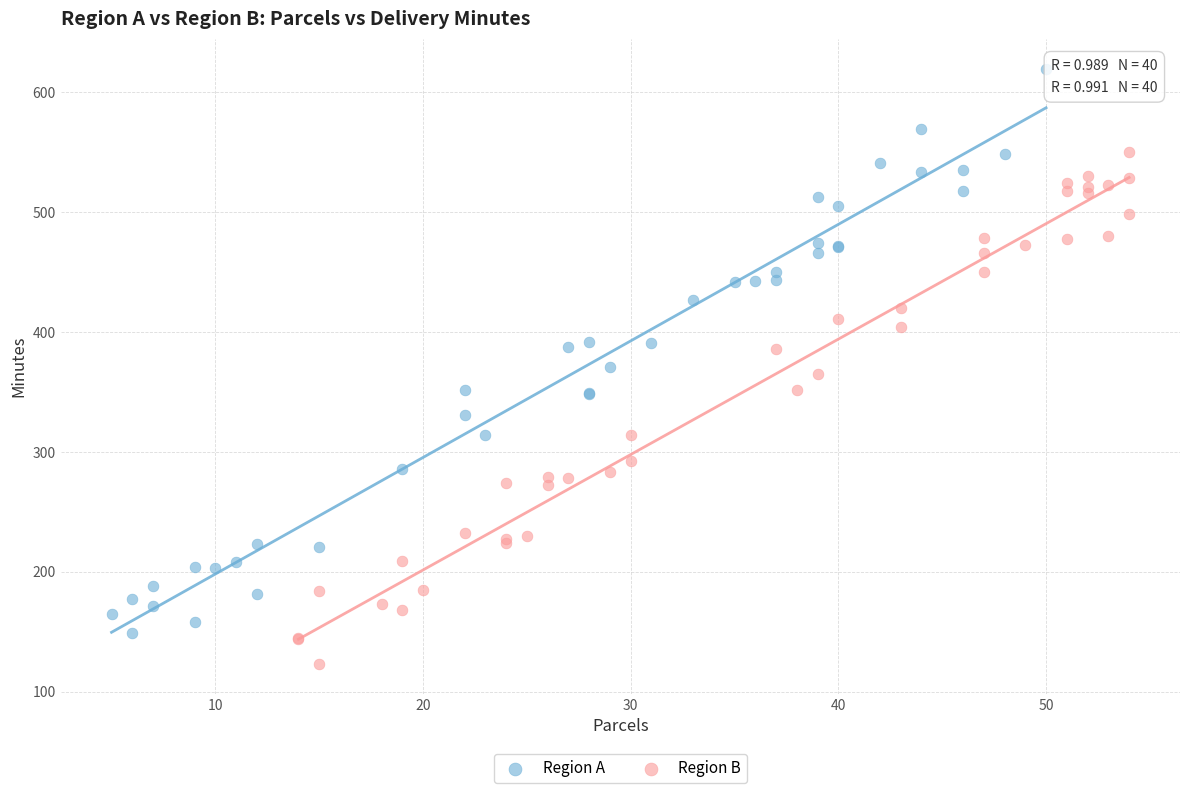

Which series contains the highest Y value?

Region A